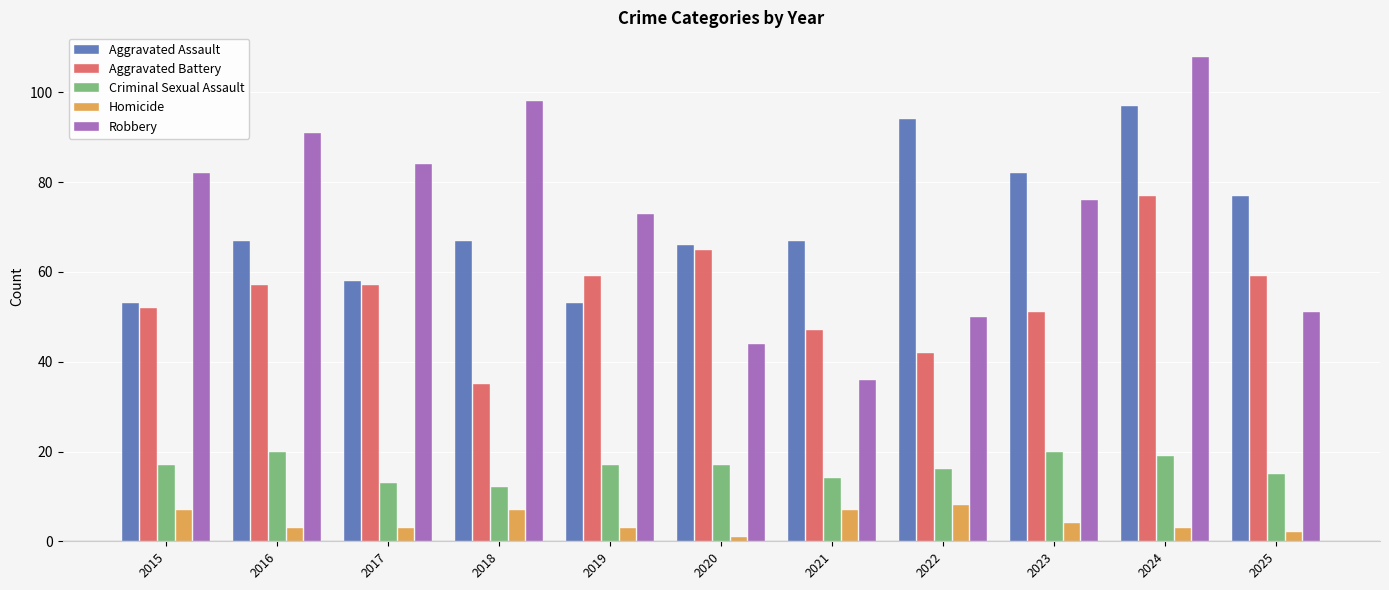

Reading right to left, extract all data points from this chart.

Aggravated Assault: 2025=77	2024=97	2023=82	2022=94	2021=67	2020=66	2019=53	2018=67	2017=58	2016=67	2015=53
Aggravated Battery: 2025=59	2024=77	2023=51	2022=42	2021=47	2020=65	2019=59	2018=35	2017=57	2016=57	2015=52
Criminal Sexual Assault: 2025=15	2024=19	2023=20	2022=16	2021=14	2020=17	2019=17	2018=12	2017=13	2016=20	2015=17
Homicide: 2025=2	2024=3	2023=4	2022=8	2021=7	2020=1	2019=3	2018=7	2017=3	2016=3	2015=7
Robbery: 2025=51	2024=108	2023=76	2022=50	2021=36	2020=44	2019=73	2018=98	2017=84	2016=91	2015=82